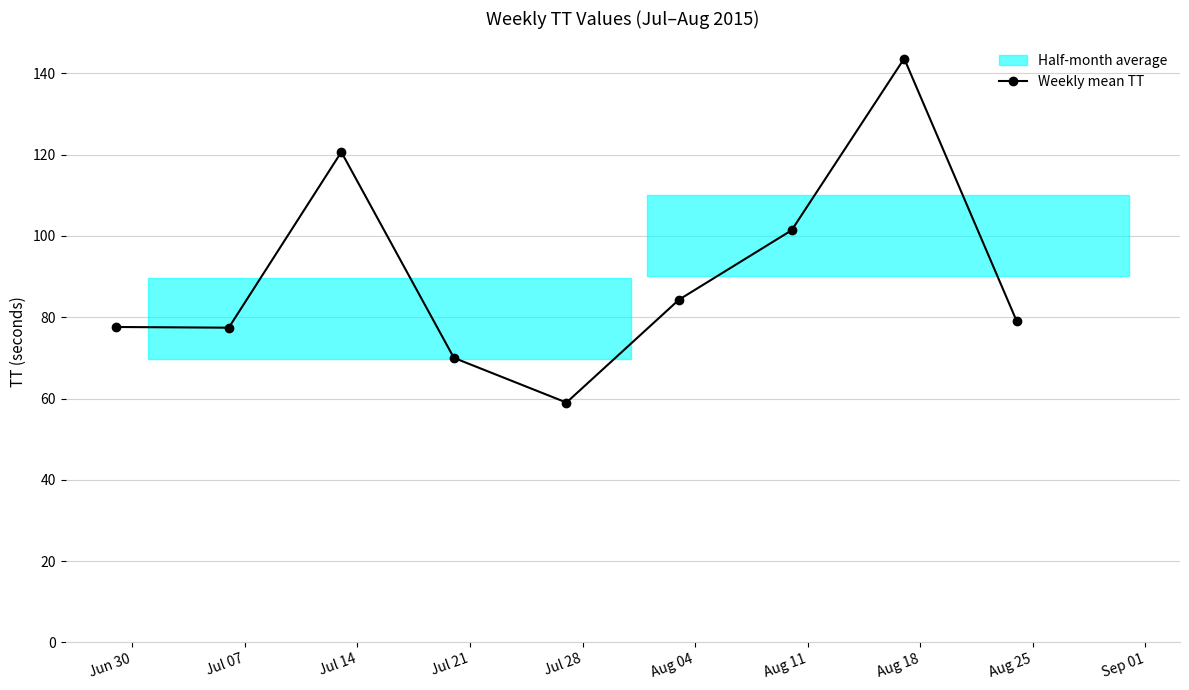

What is the value of the 3rd point from the left?

120.7